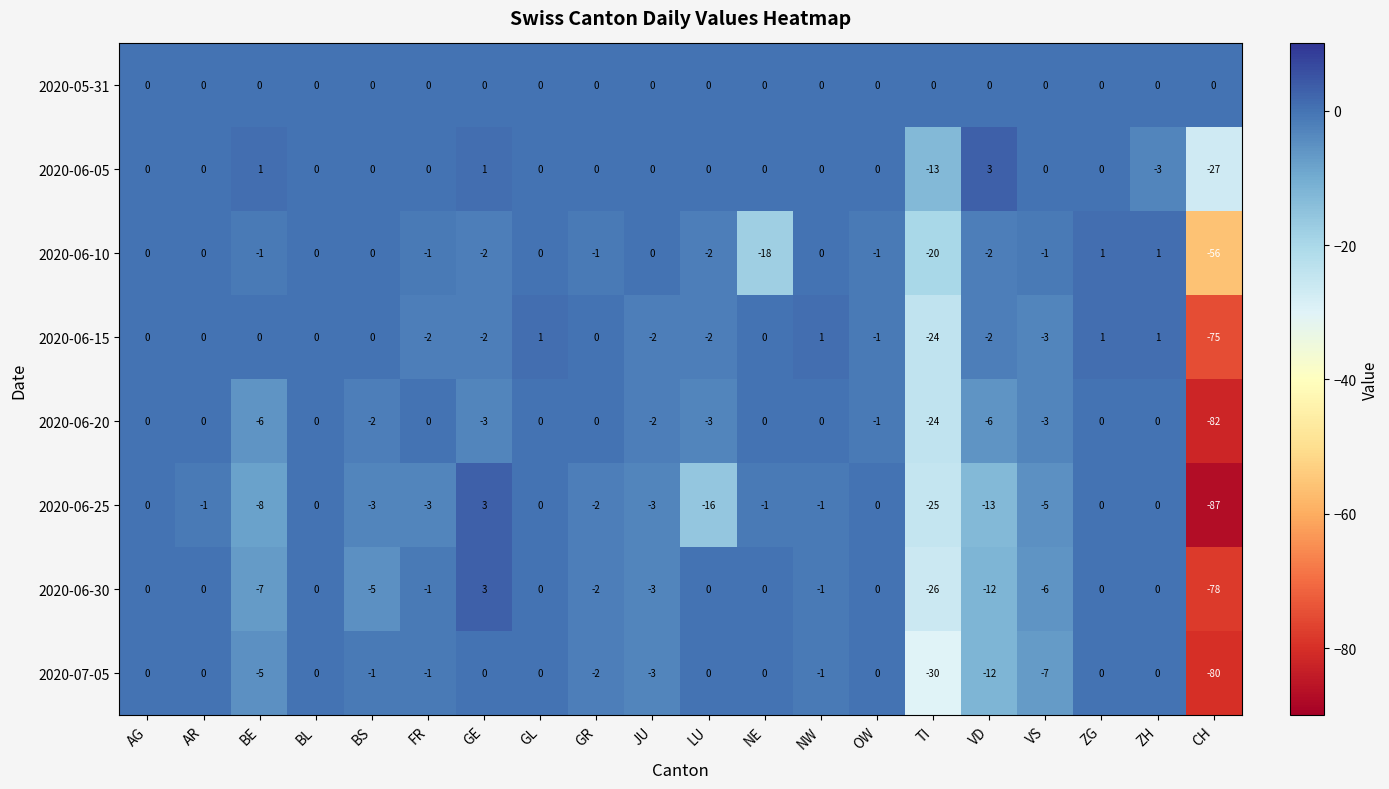

How many data points in 2020-06-10 are above -1?

9